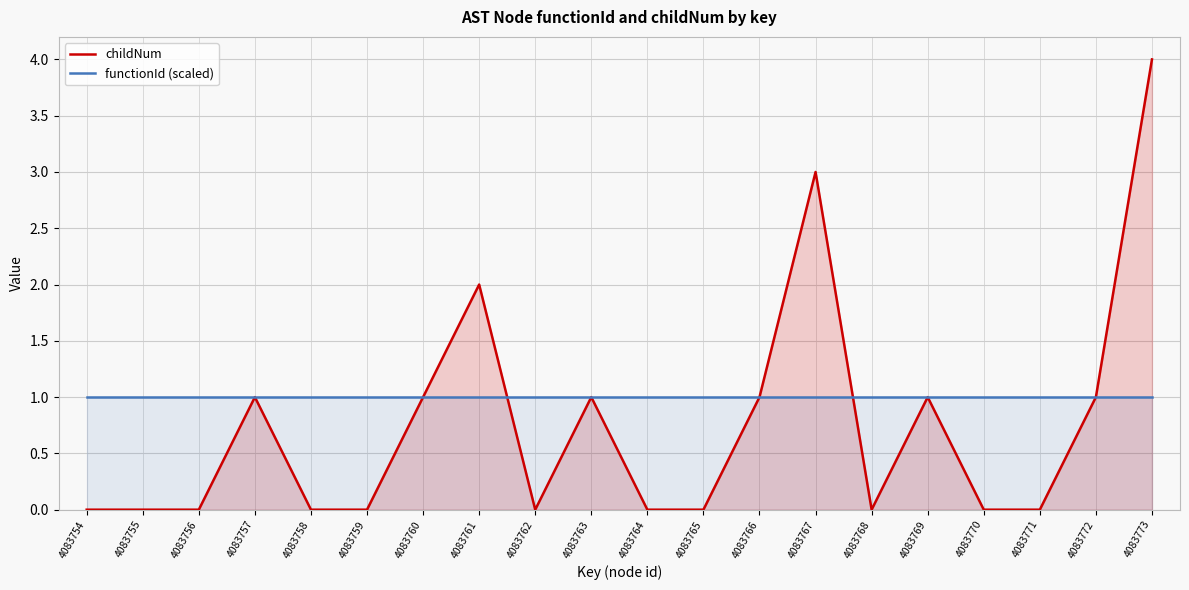

What are all the series names shown in the legend?

childNum, functionId (scaled)